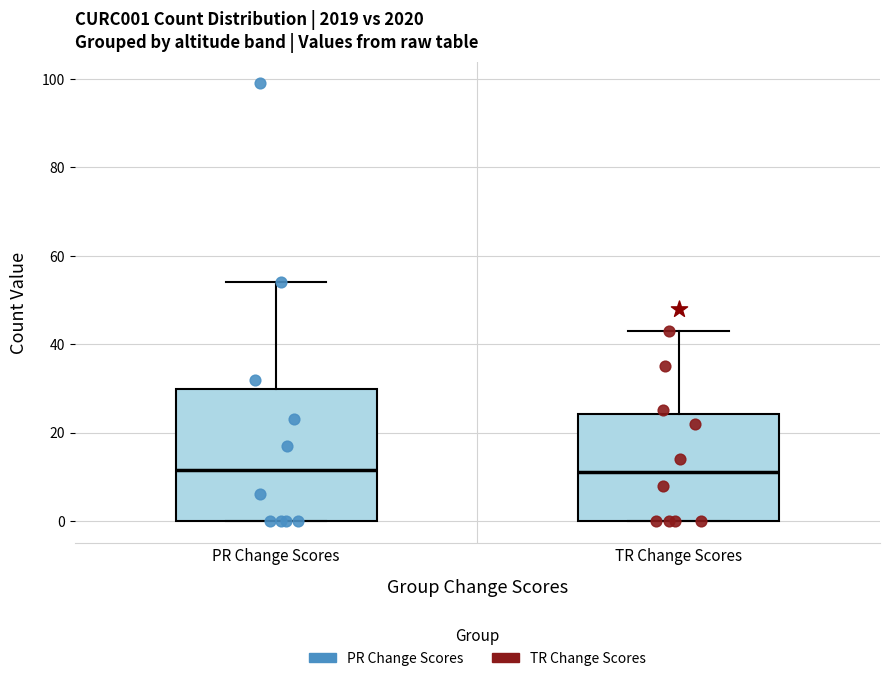

Where is the lower edge of the box for PR Change Scores on the y-axis? The values are not printed on the chart, so give them approximately, as read against the axis.

0